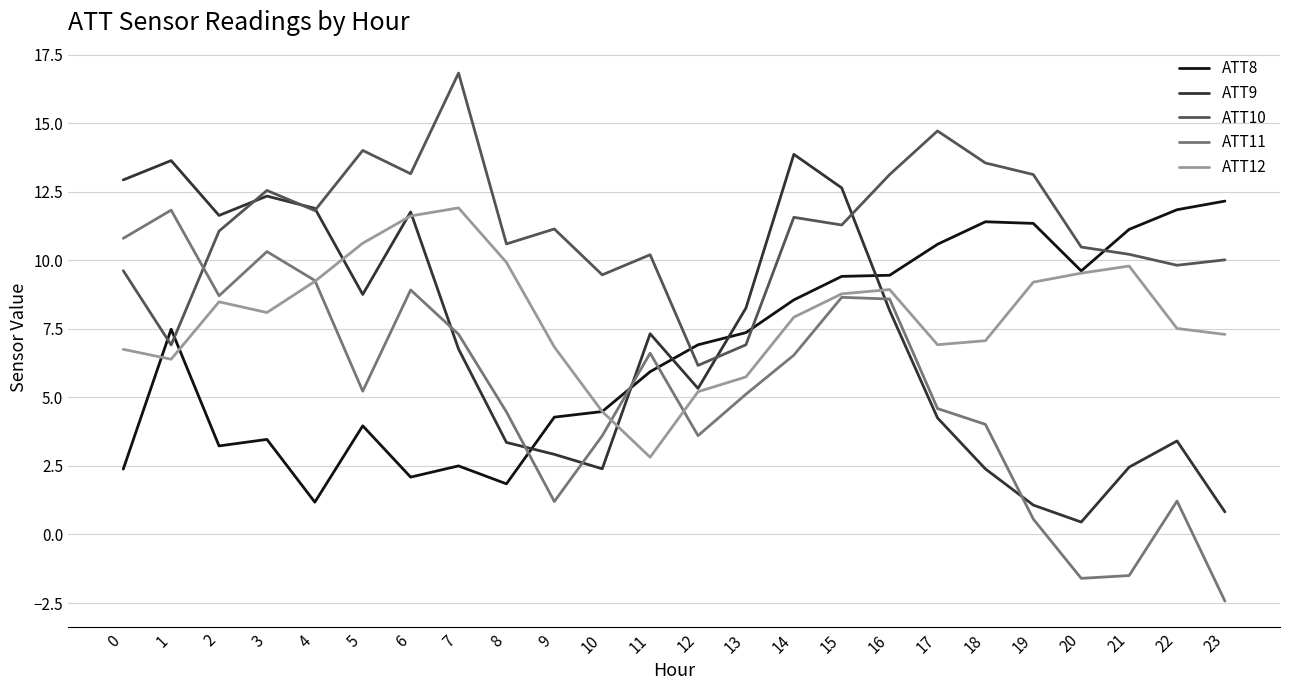

True or false: ATT8 and ATT11 intersect in this chart.

True